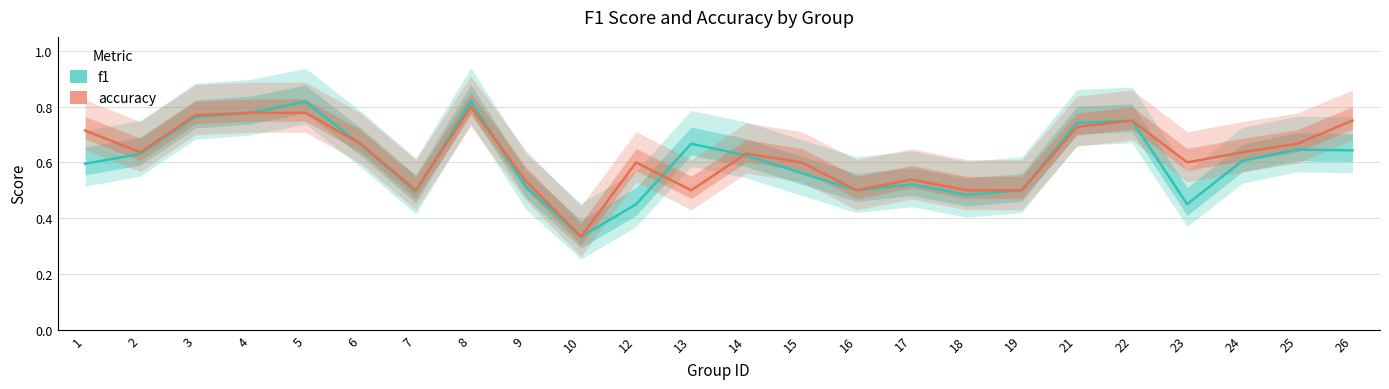

The value of f1 at 21 is 0.3. True or false?

False